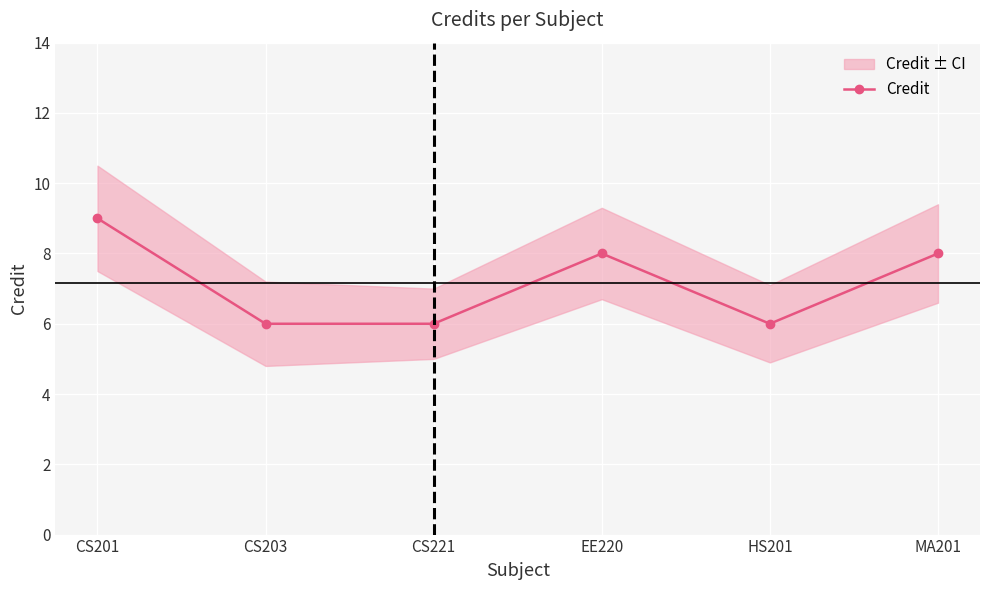

What is the maximum value shown in the chart?

9